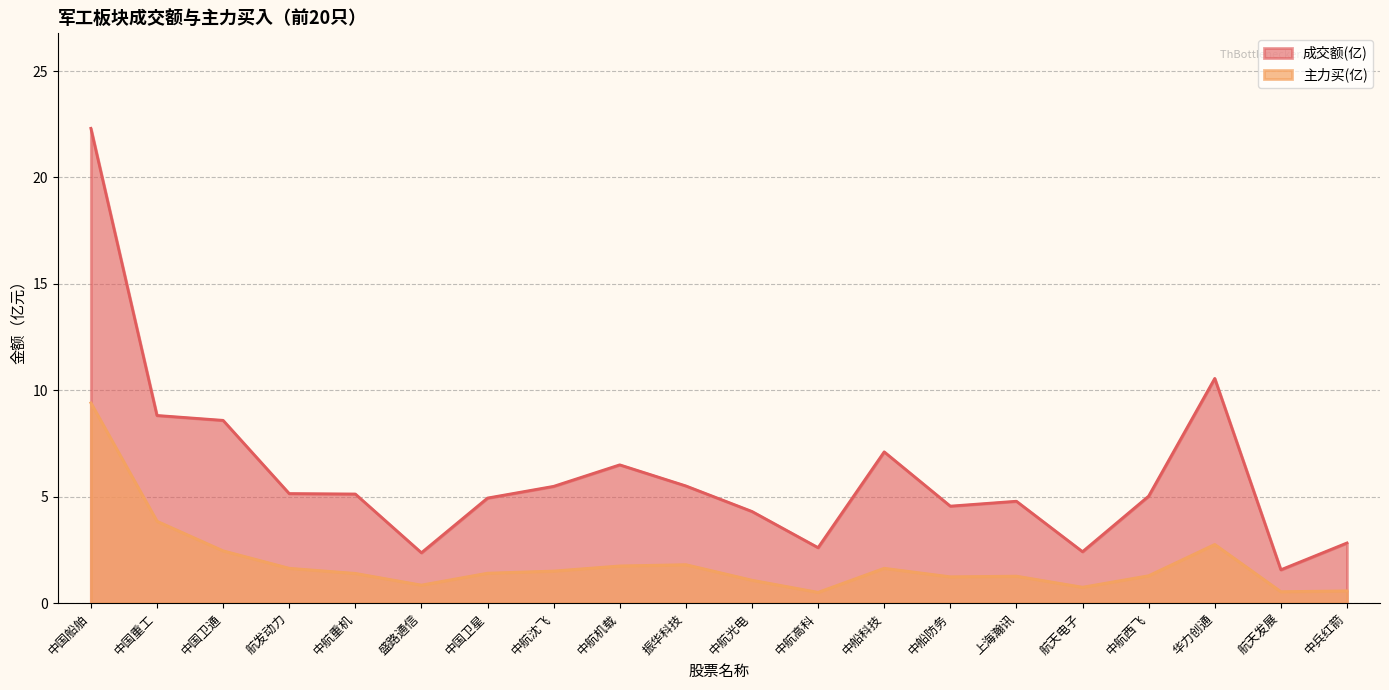

What are all the series names shown in the legend?

成交额(亿), 主力买(亿)